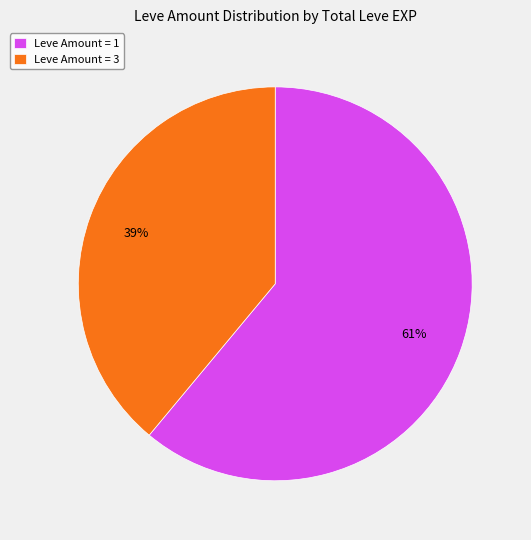

Between Leve Amount = 3 and Leve Amount = 1, which is larger?

Leve Amount = 1